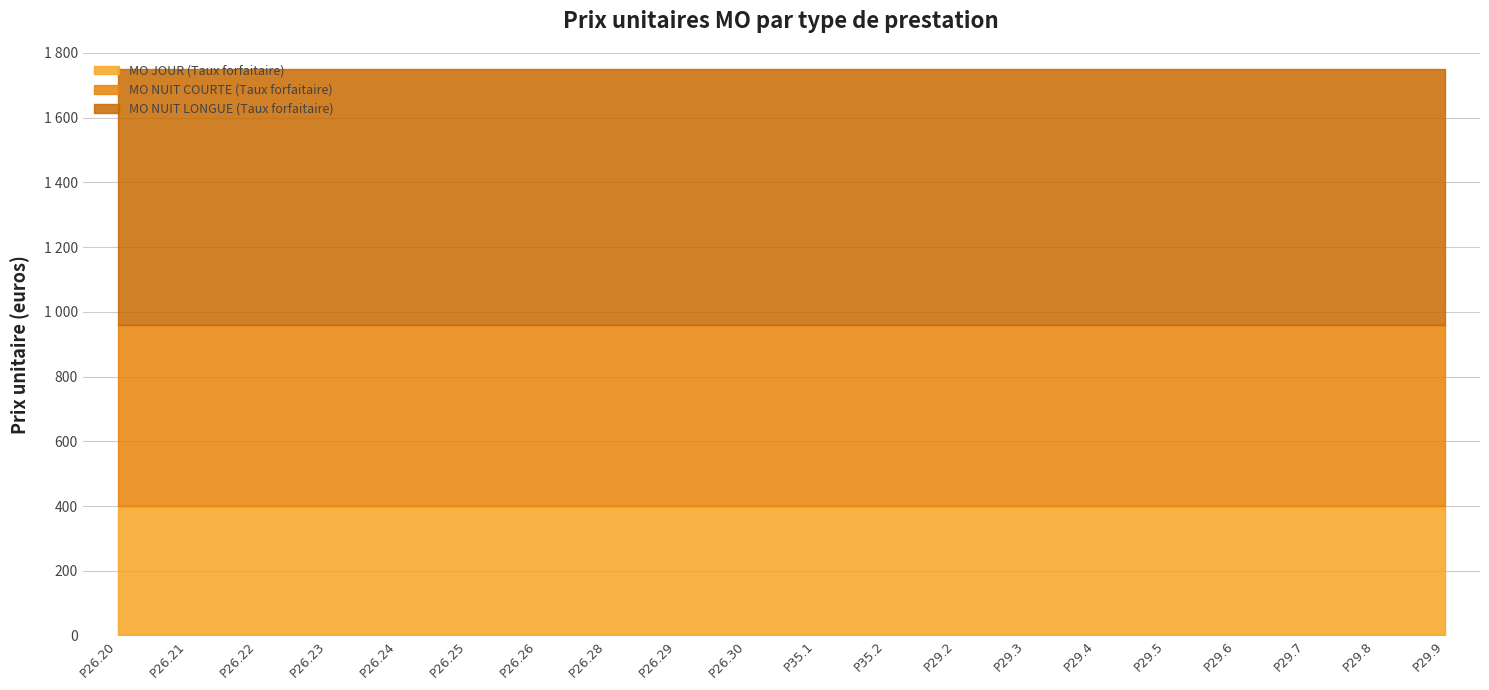

Reading right to left, extract all data points from this chart.

MO JOUR (Taux forfaitaire): 400	400	400	400	400	400	400	400	400	400	400	400	400	400	400	400	400	400	400	400
MO NUIT COURTE (Taux forfaitaire): 560	560	560	560	560	560	560	560	560	560	560	560	560	560	560	560	560	560	560	560
MO NUIT LONGUE (Taux forfaitaire): 790	790	790	790	790	790	790	790	790	790	790	790	790	790	790	790	790	790	790	790